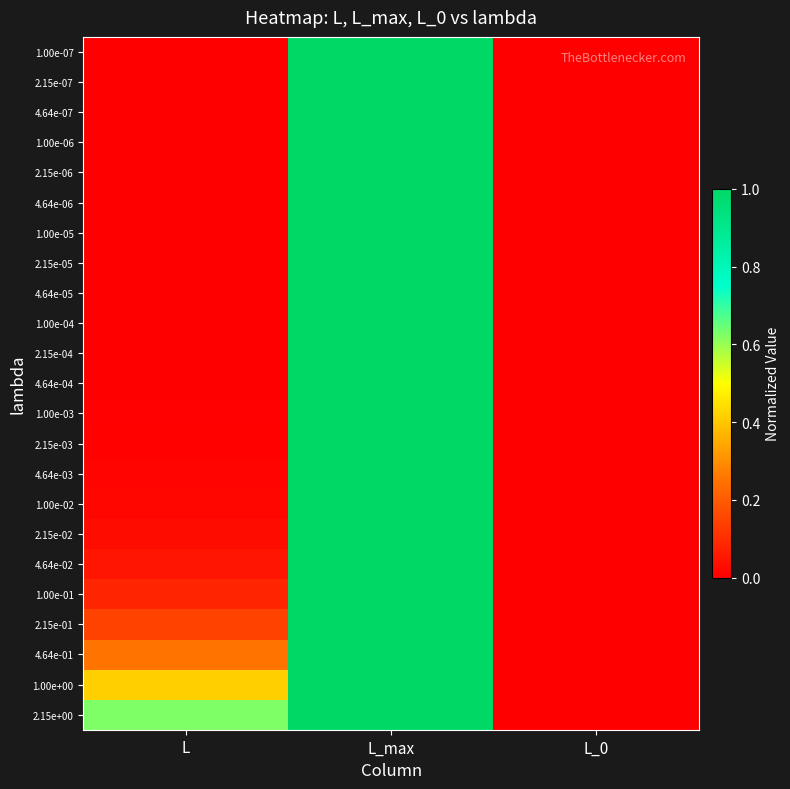

How many categories are shown in the chart?

3